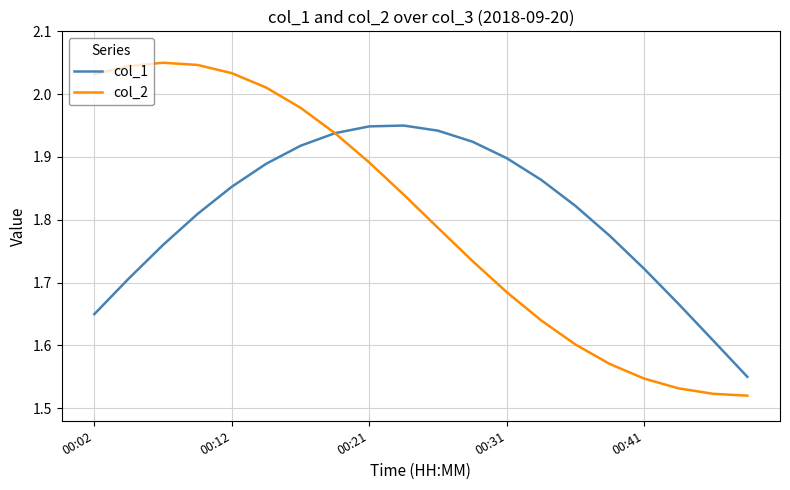

List the series in order of their peak value, lowest first.

col_1, col_2